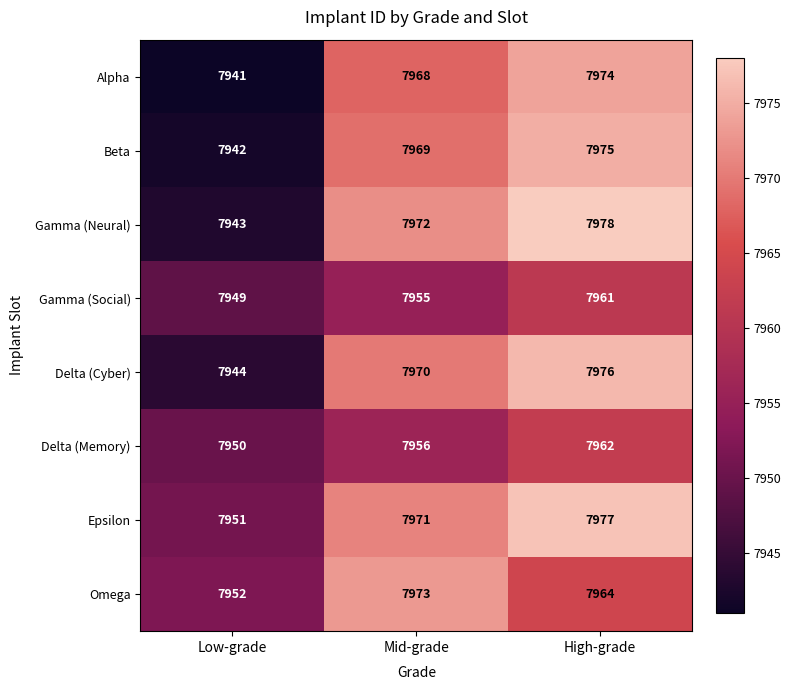

What value does the Gamma (Social) series have at High-grade, to the nearest 10?

7960